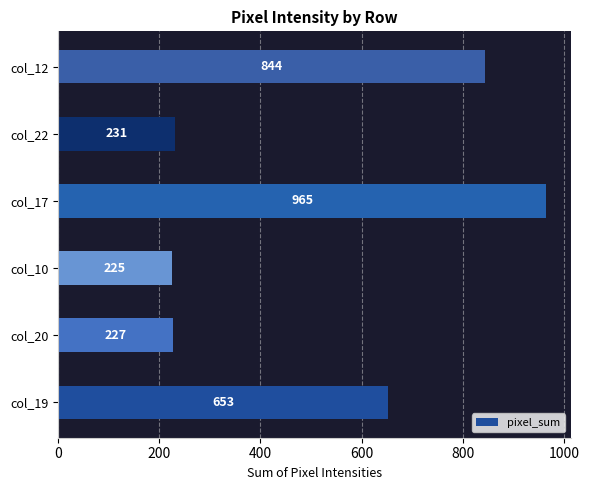

How many series are shown in this chart?

1